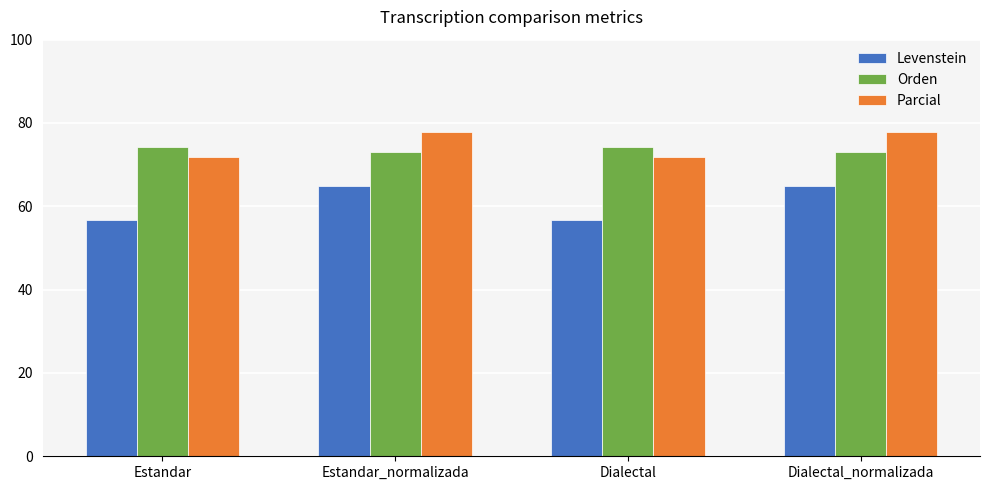

Is the value of Orden at Dialectal_normalizada greater than the value of Parcial at Estandar?

Yes